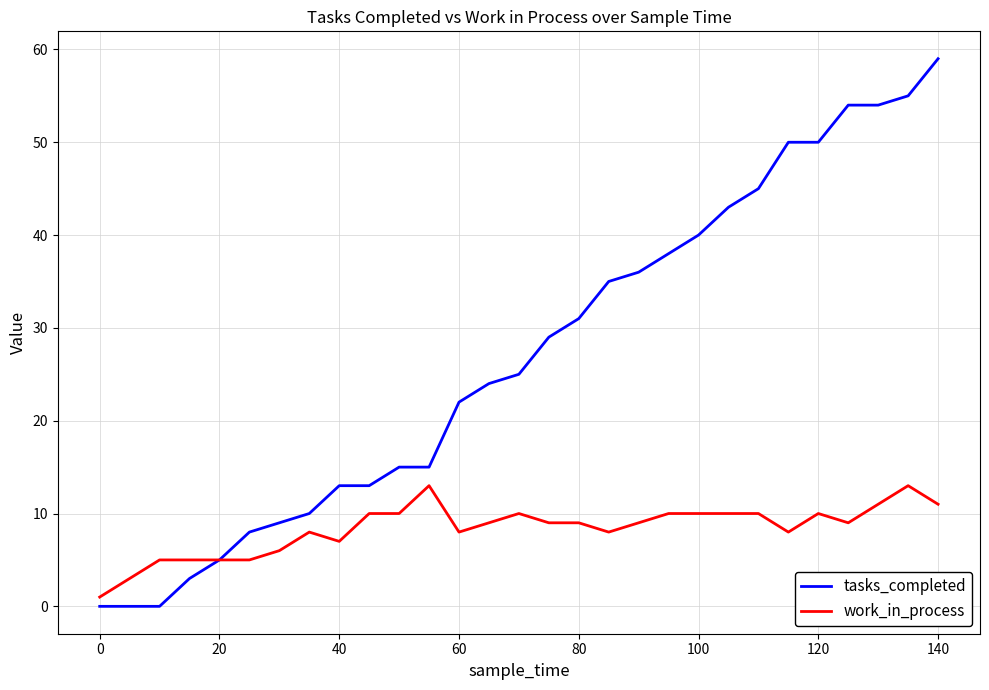

True or false: work_in_process has more than 2 interior local peaks.

True